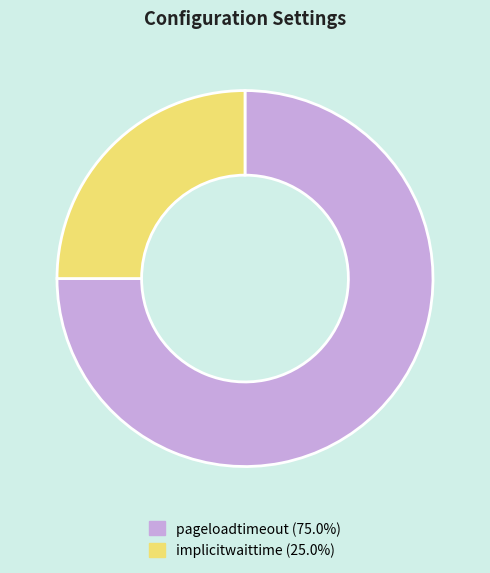

Rank the categories by value from lowest to highest.

implicitwaittime, pageloadtimeout